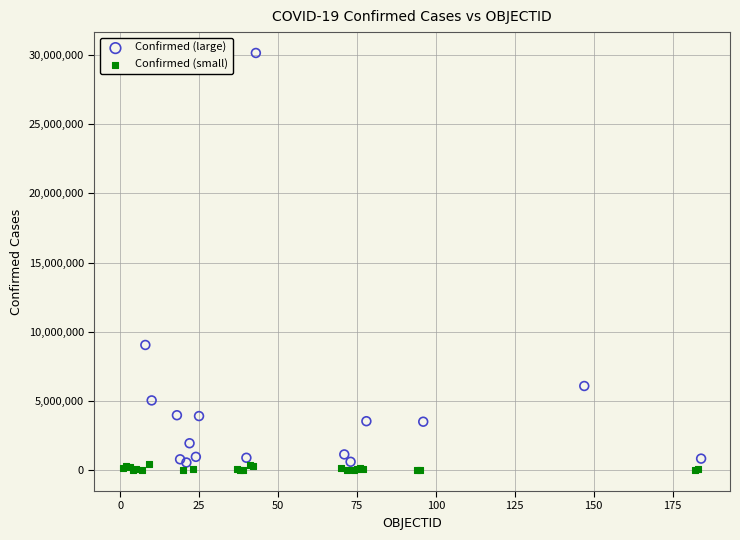

Which series has the widest spread of Y values?

Confirmed (large)